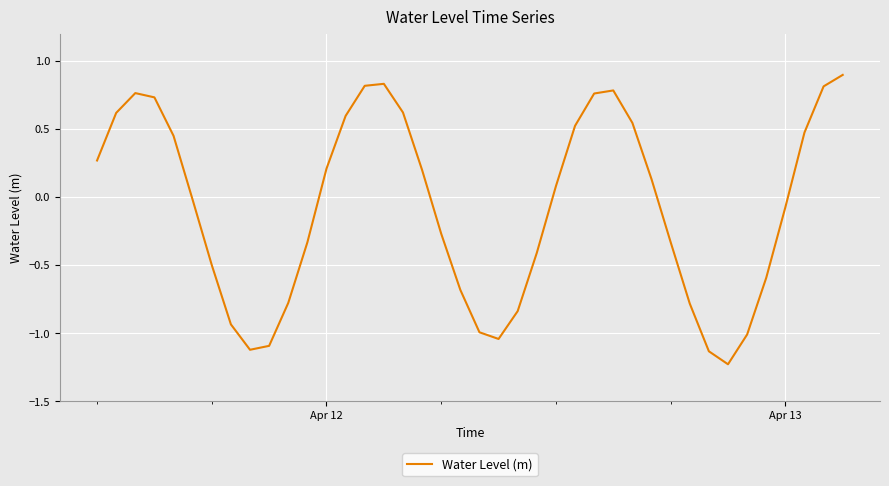

What is the difference between the maximum and minimum values?

2.1